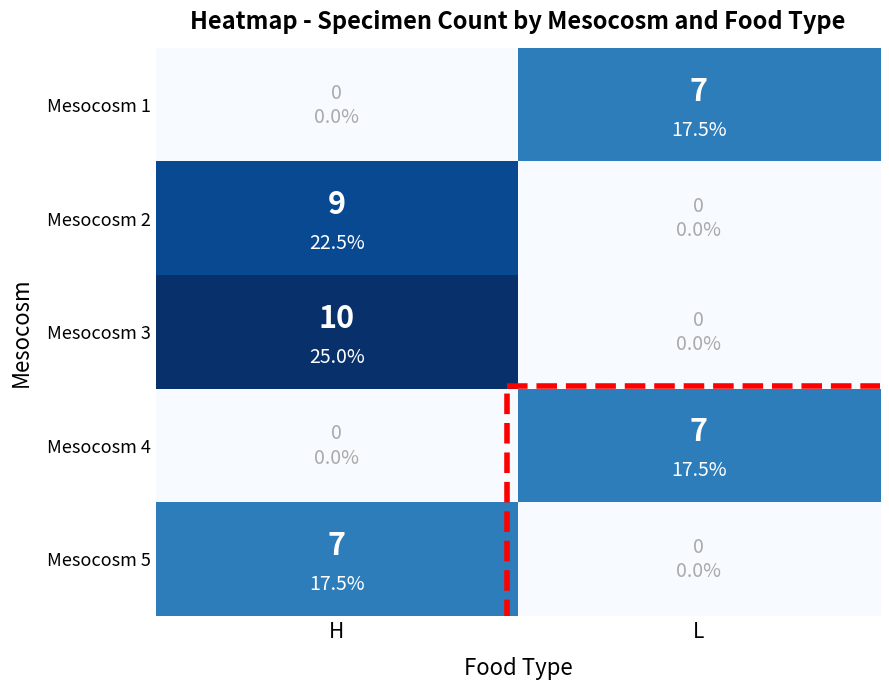

At which label is Mesocosm 2 closest to 4?

L